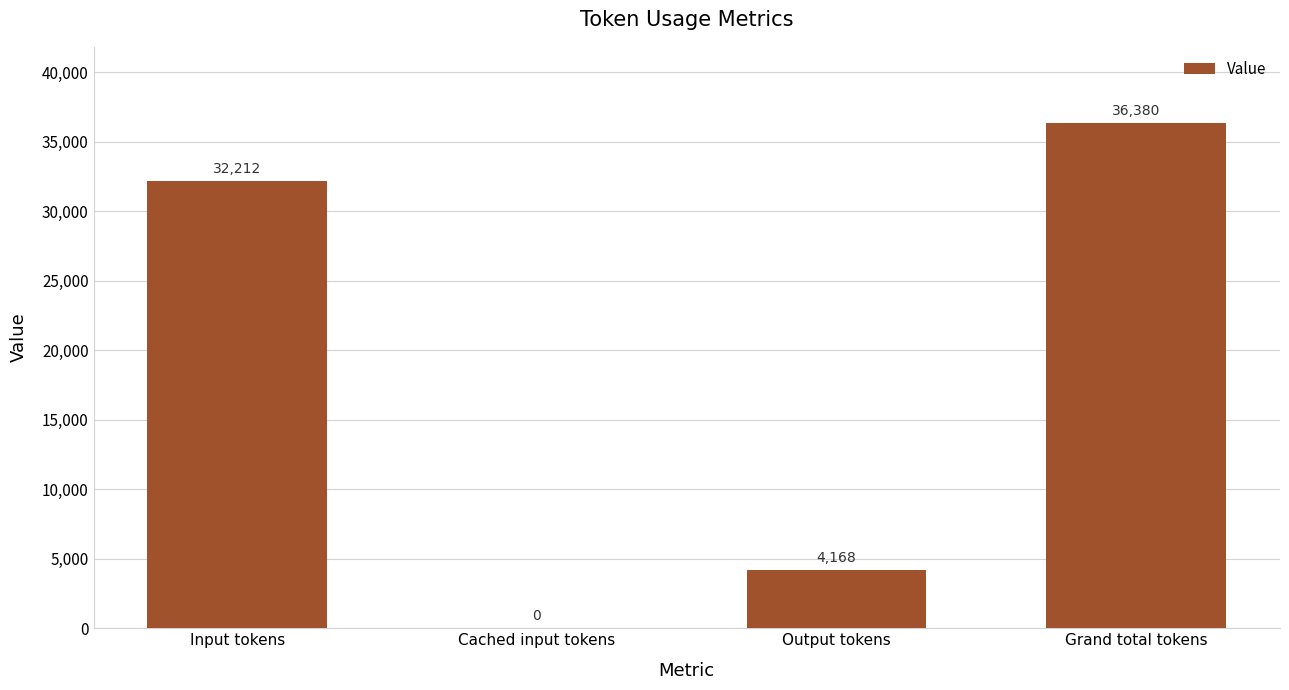

Reading left to right, extract all data points from this chart.

Input tokens=32212	Cached input tokens=0	Output tokens=4168	Grand total tokens=36380